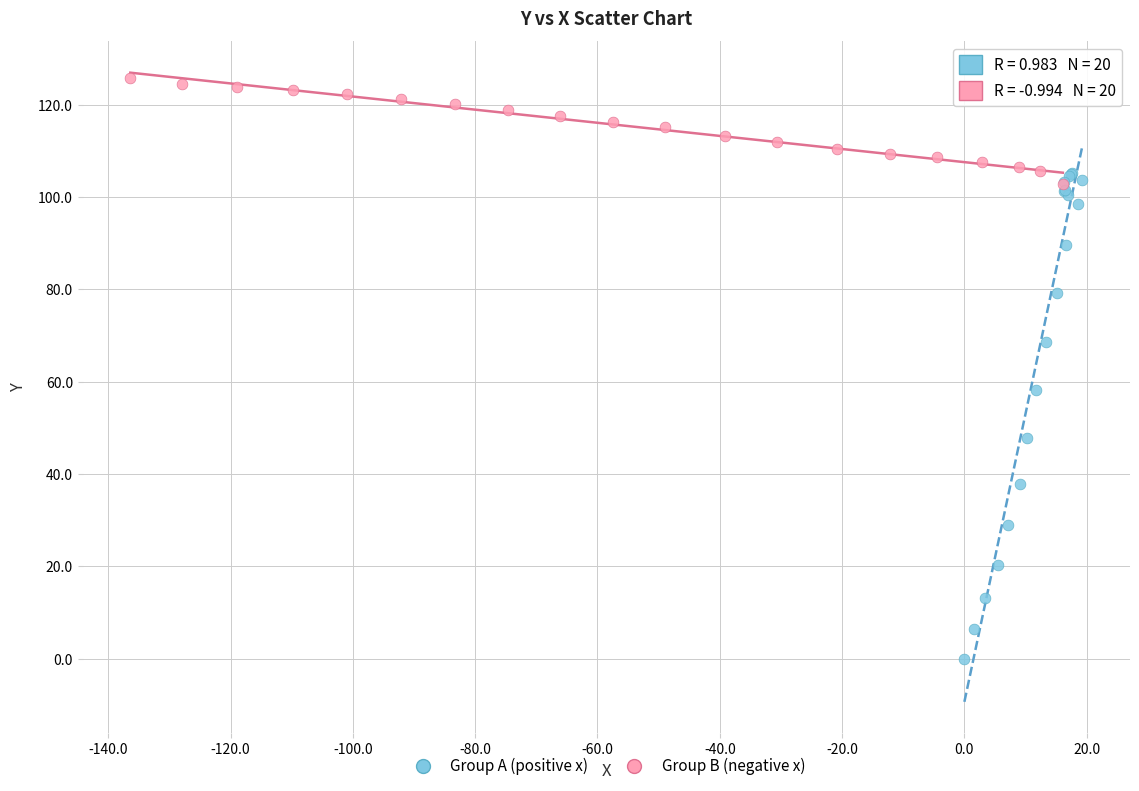

Which series has the widest spread of Y values?

Group A (positive x)